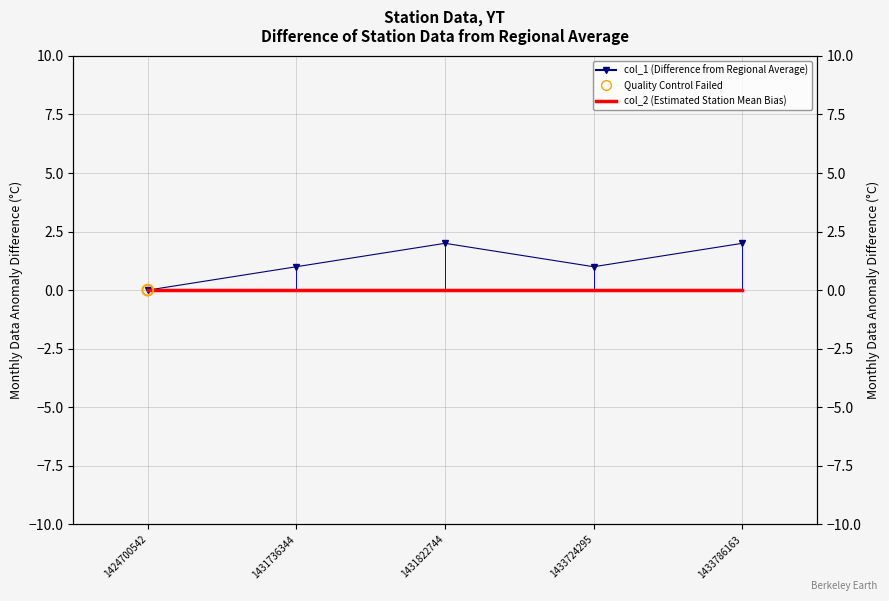

What are all the series names shown in the legend?

col_1 (Difference from Regional Average), col_2 (Estimated Station Mean Bias)